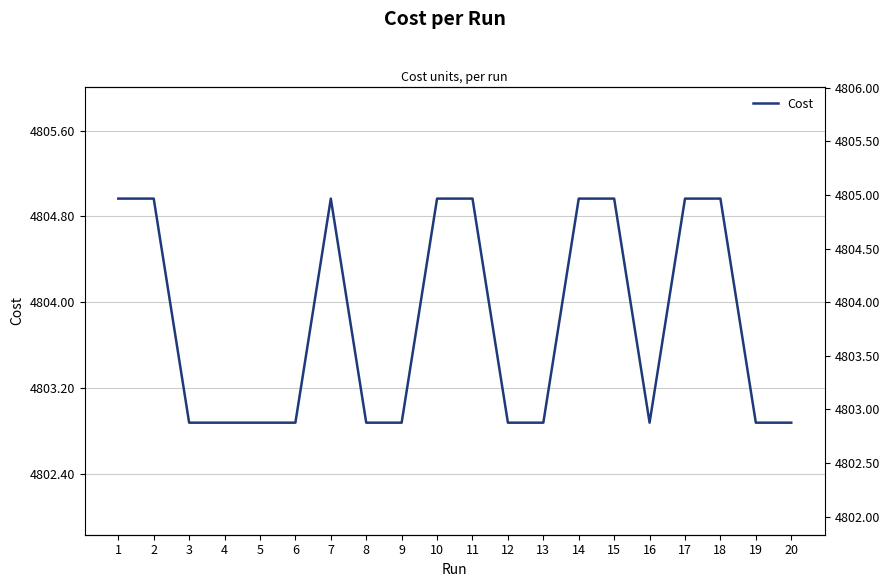

Rank the categories by value from lowest to highest.

20, 9, 13, 6, 12, 4, 3, 16, 8, 5, 19, 7, 14, 15, 10, 11, 18, 17, 1, 2